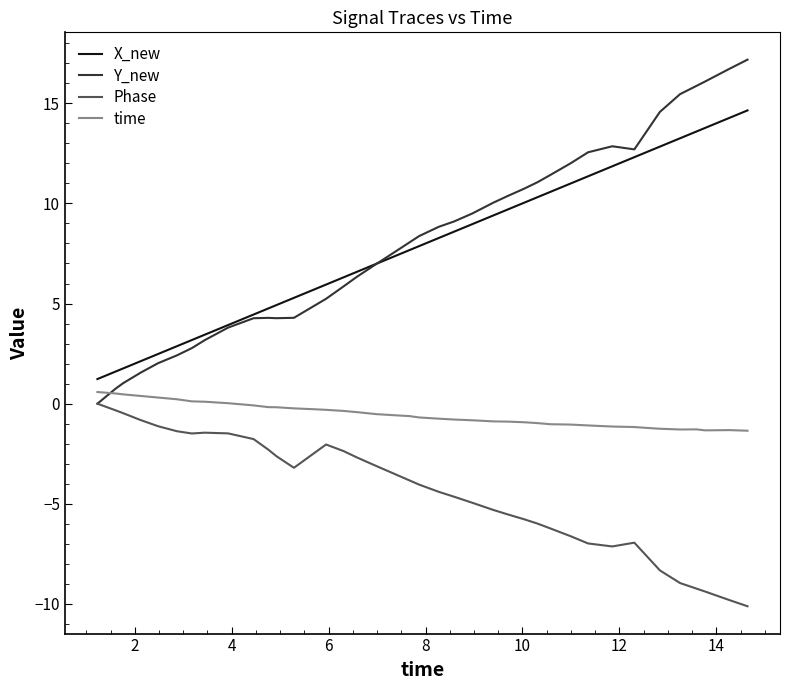

Which series has the widest spread of values?

Y_new